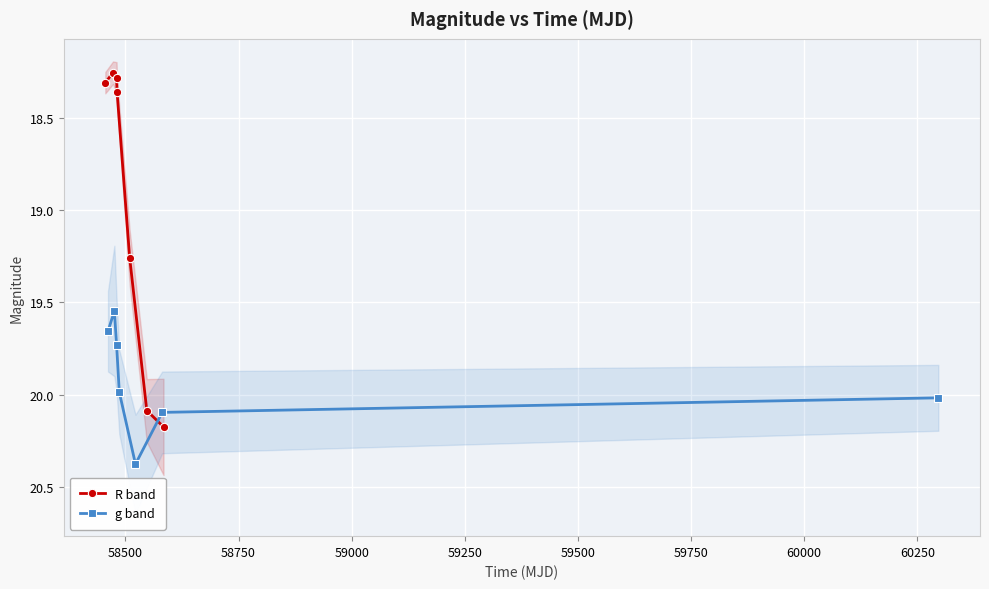

How many interior local valleys does the R band series have?

1